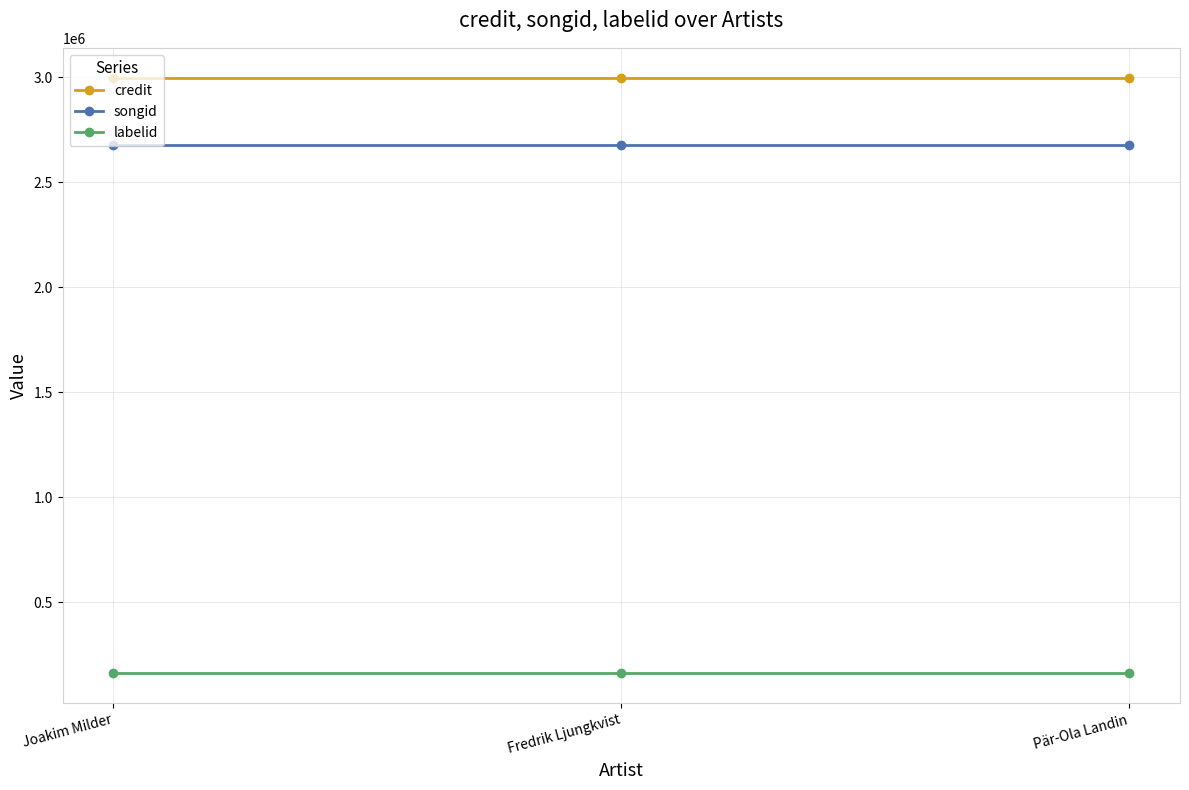

Reading left to right, what are all the values shown in this chart?

credit: Joakim Milder=2999070	Fredrik Ljungkvist=2999070	Pär-Ola Landin=2999070
songid: Joakim Milder=2678234	Fredrik Ljungkvist=2678234	Pär-Ola Landin=2678234
labelid: Joakim Milder=161938	Fredrik Ljungkvist=161938	Pär-Ola Landin=161938